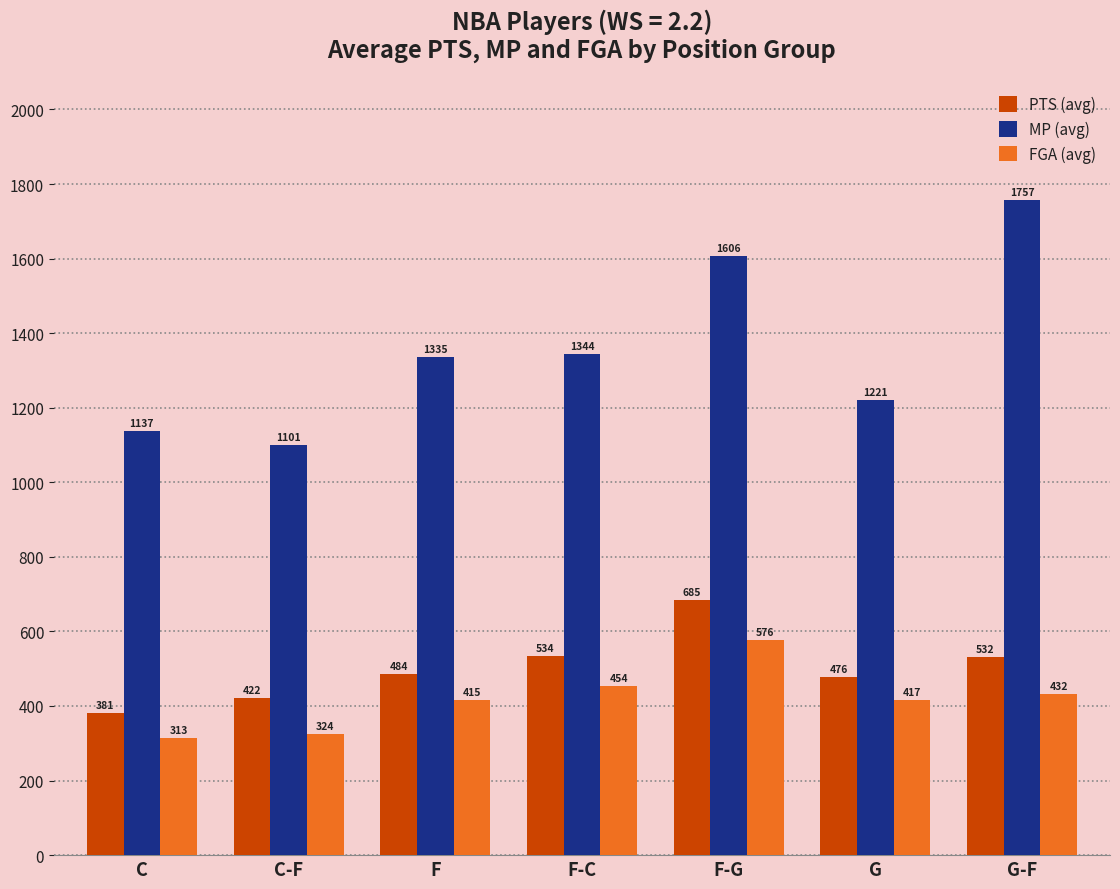

What is the label of the 2nd bar from the right?

G